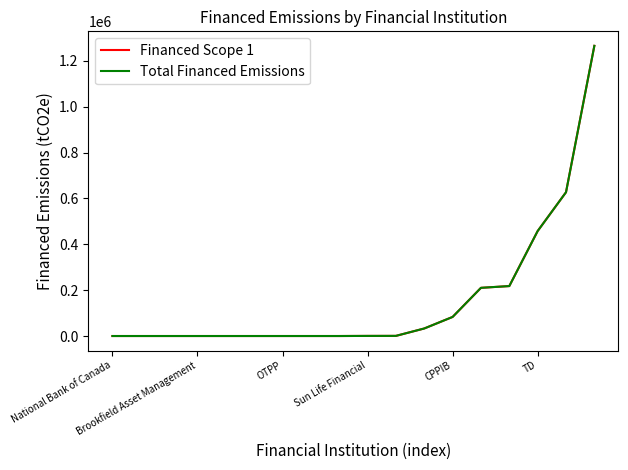

Does the chart have visible grid lines?

No